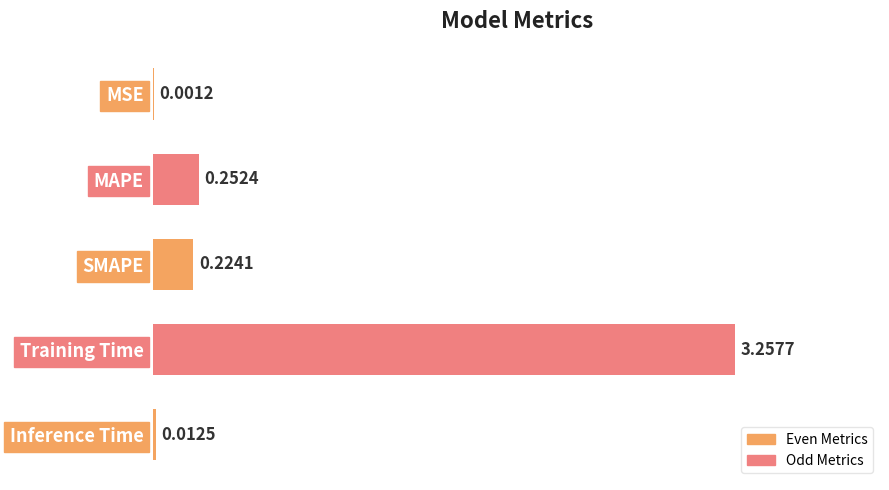

What is the change in value from MSE to Training Time?

+3.3